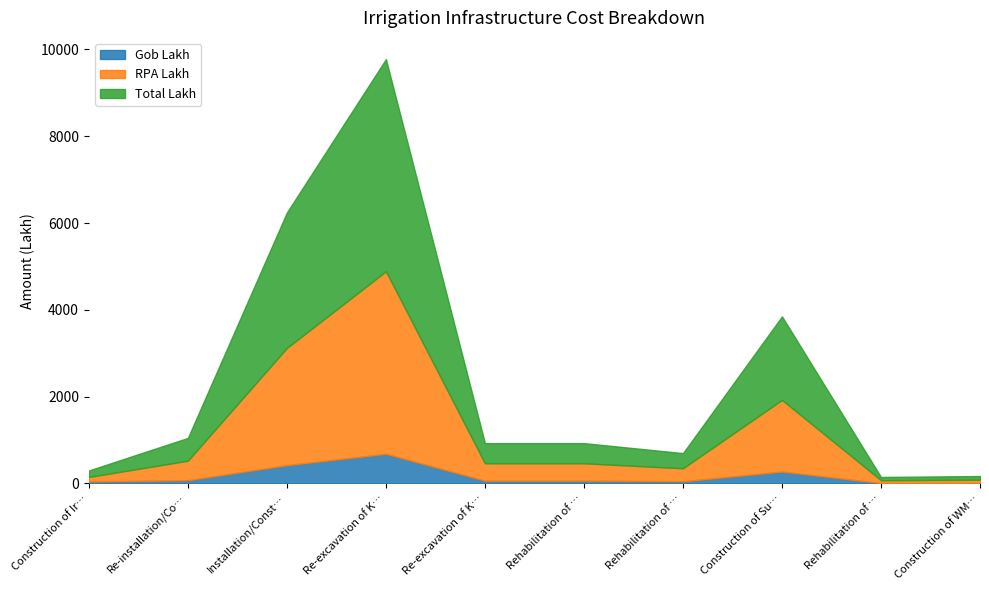

The value of RPA Lakh at Construction of WMG Office is 109.8. True or false?

False